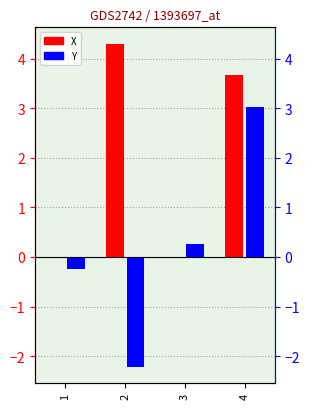

The Y series shows -2.2 at 2. True or false?

True